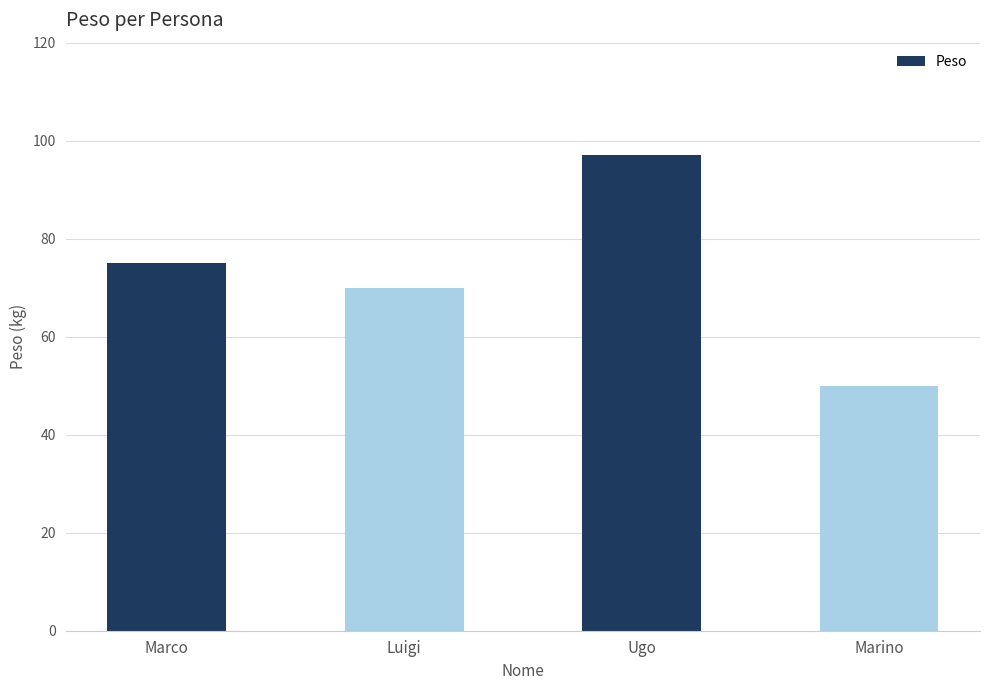

List the labels in order of value, largest first.

Ugo, Marco, Luigi, Marino